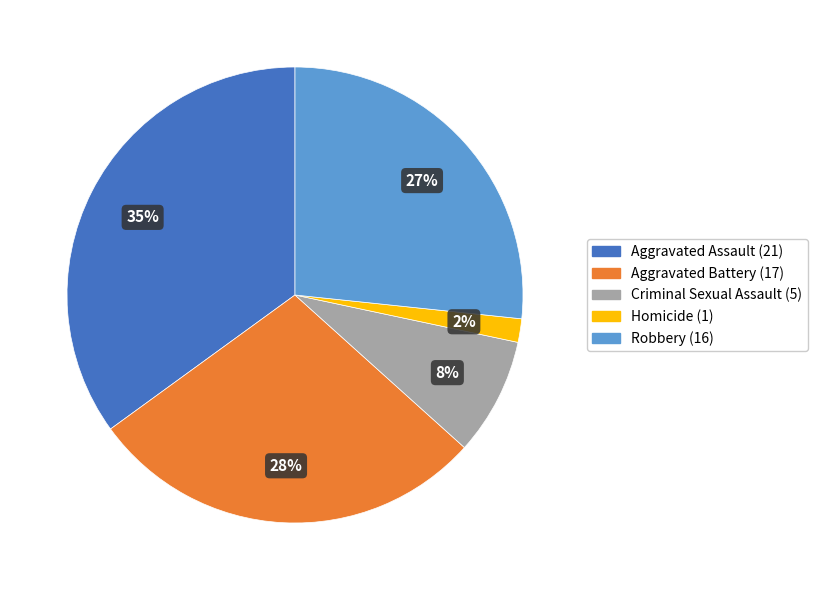

What percentage is the Homicide slice, to the nearest percent?

2%